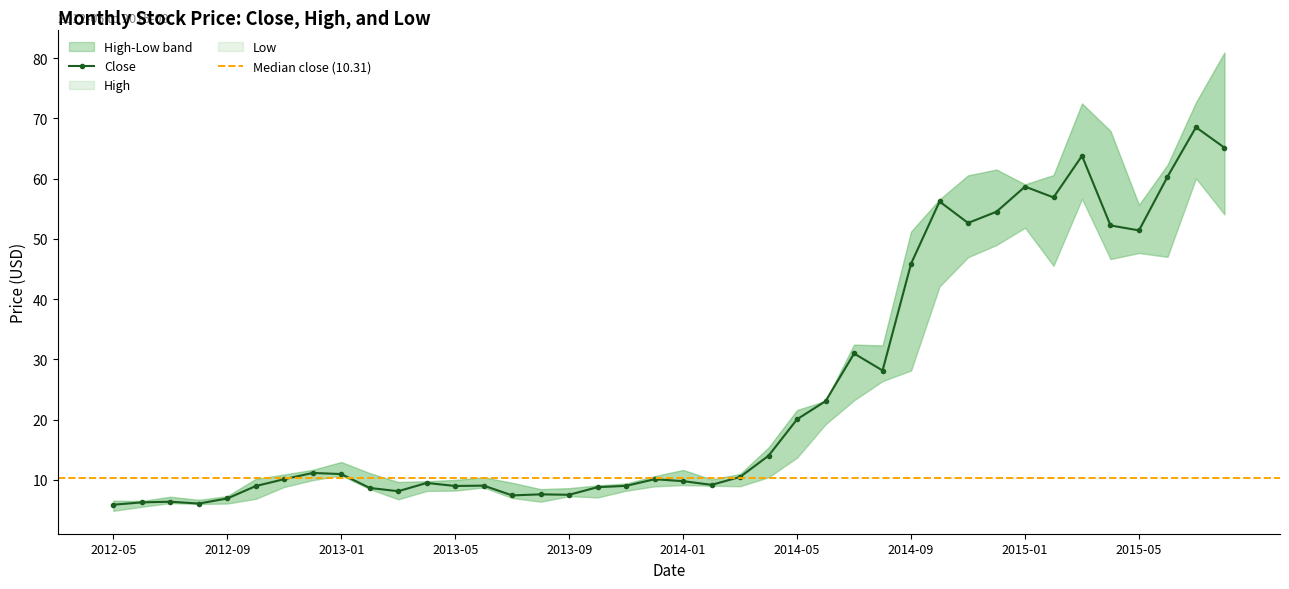

In Close, how many points are higher than both neighbors (excluding endpoints)?

11